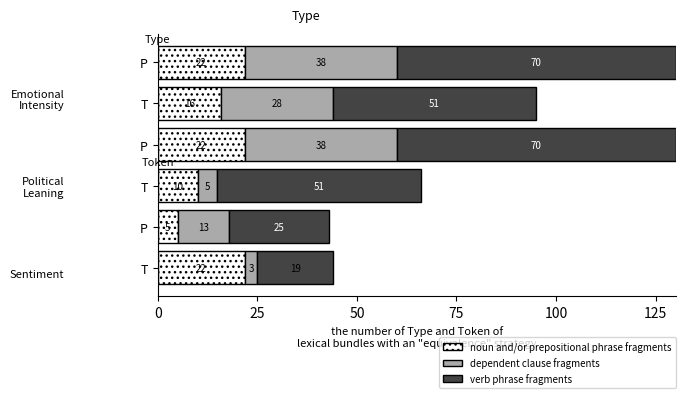

At how many categories does at least one series exceed 18?

6